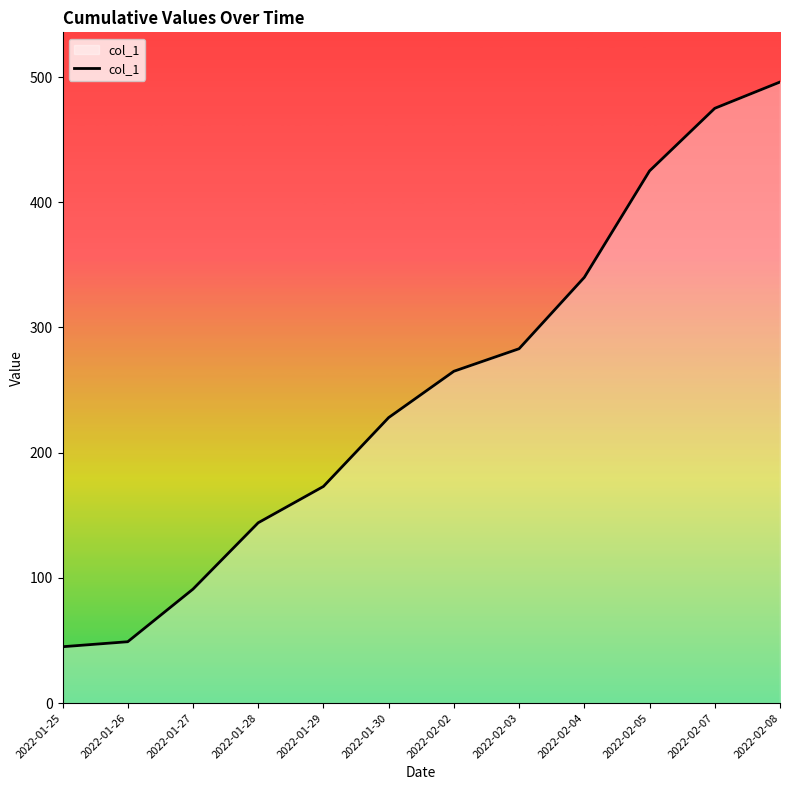

Is it true that the value at 2022-02-03 is 283?

True